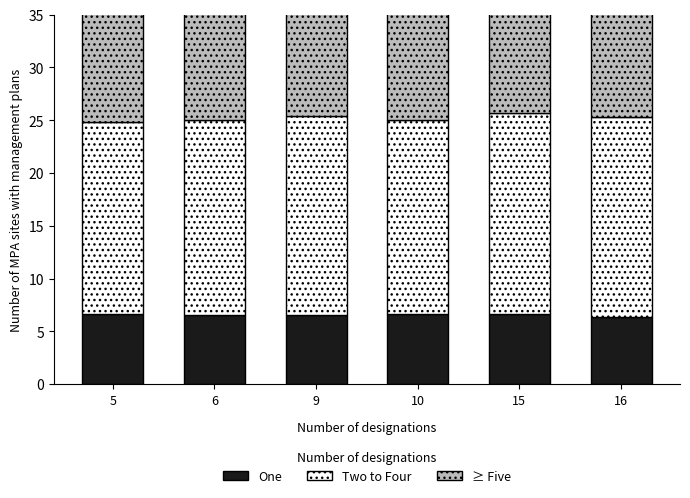

At how many categories does at least one series exceed 8?

6